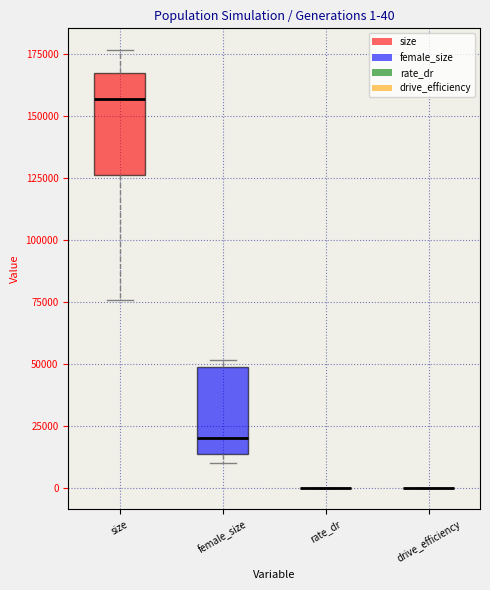

Comparing the boxes themselves (not the whiskers), which one is the tallest?

size